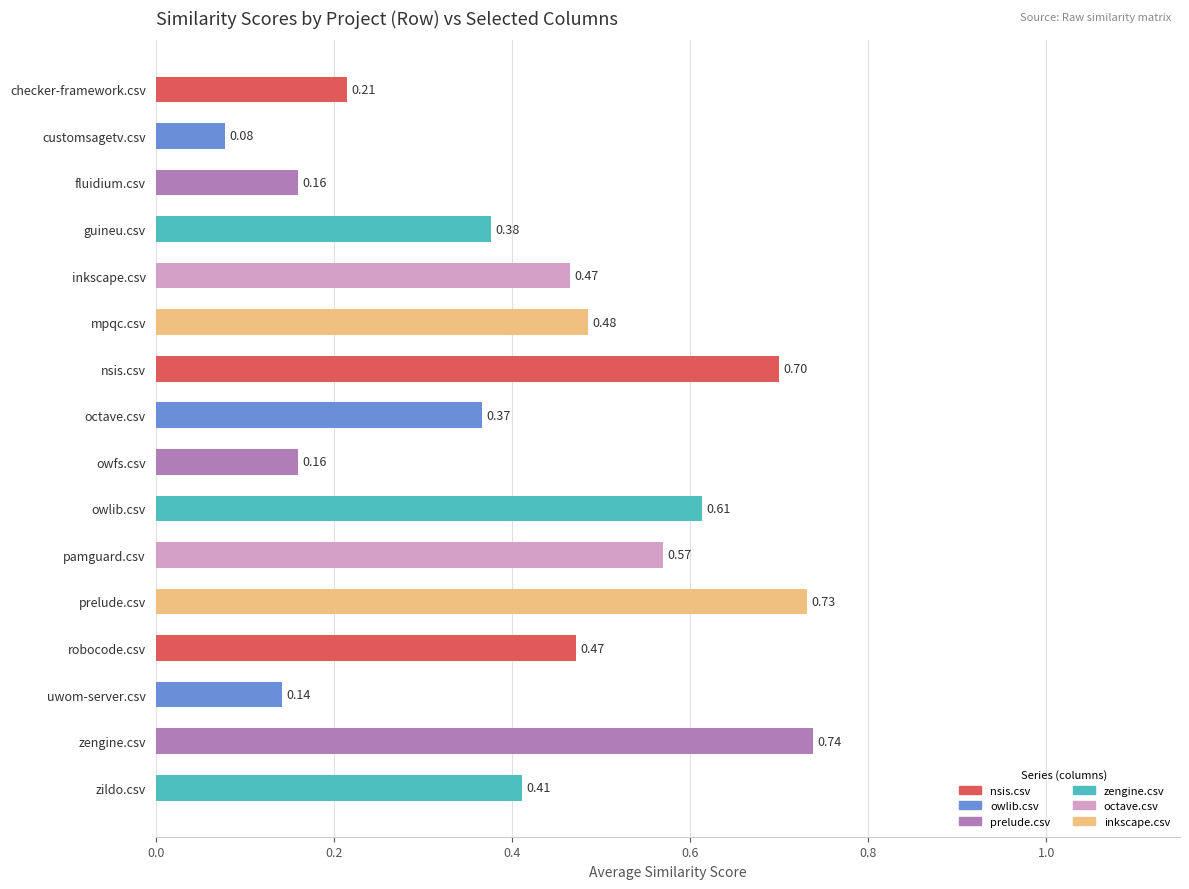

Which label corresponds to the largest value in the chart?

zengine.csv